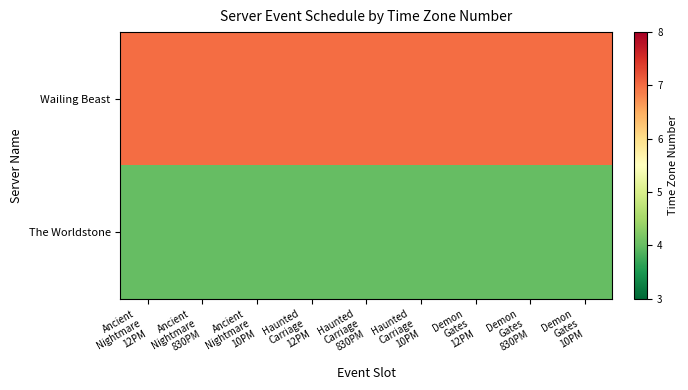

Reading left to right, extract all data points from this chart.

Wailing Beast: Ancient
Nightmare
12PM=7	Ancient
Nightmare
830PM=7	Ancient
Nightmare
10PM=7	Haunted
Carriage
12PM=7	Haunted
Carriage
830PM=7	Haunted
Carriage
10PM=7	Demon
Gates
12PM=7	Demon
Gates
830PM=7	Demon
Gates
10PM=7
The Worldstone: Ancient
Nightmare
12PM=4	Ancient
Nightmare
830PM=4	Ancient
Nightmare
10PM=4	Haunted
Carriage
12PM=4	Haunted
Carriage
830PM=4	Haunted
Carriage
10PM=4	Demon
Gates
12PM=4	Demon
Gates
830PM=4	Demon
Gates
10PM=4